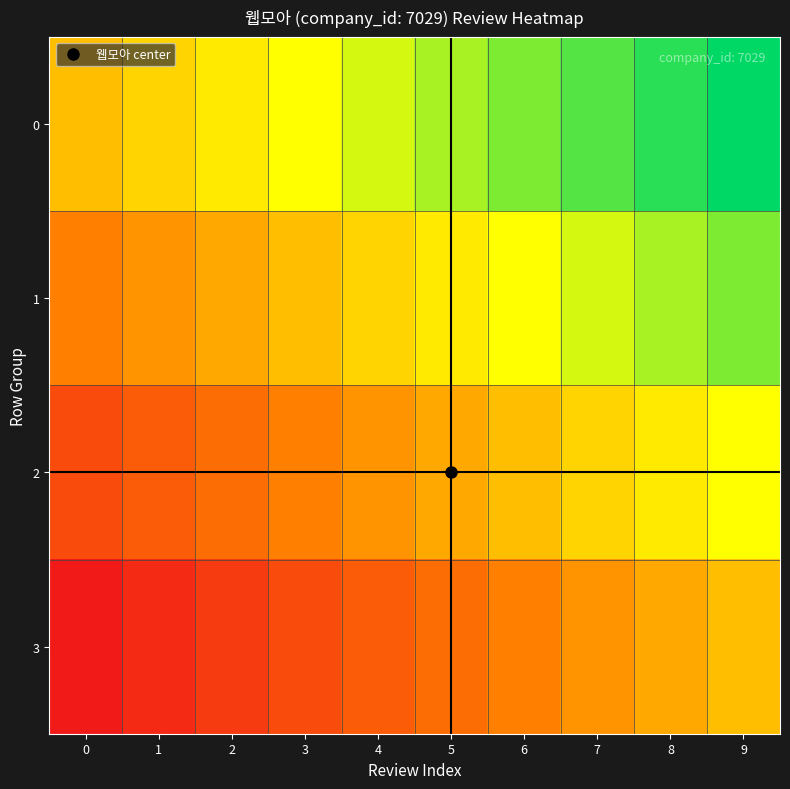

Reading left to right, extract all data points from this chart.

0: 0=0.5	1=0.6	2=0.6	3=0.7	4=0.7	5=0.8	6=0.8	7=0.9	8=0.9	9=1.0
1: 0=0.3	1=0.4	2=0.4	3=0.5	4=0.6	5=0.6	6=0.7	7=0.7	8=0.8	9=0.8
2: 0=0.2	1=0.2	2=0.3	3=0.3	4=0.4	5=0.4	6=0.5	7=0.6	8=0.6	9=0.7
3: 0=0.0	1=0.1	2=0.1	3=0.2	4=0.2	5=0.3	6=0.3	7=0.4	8=0.4	9=0.5